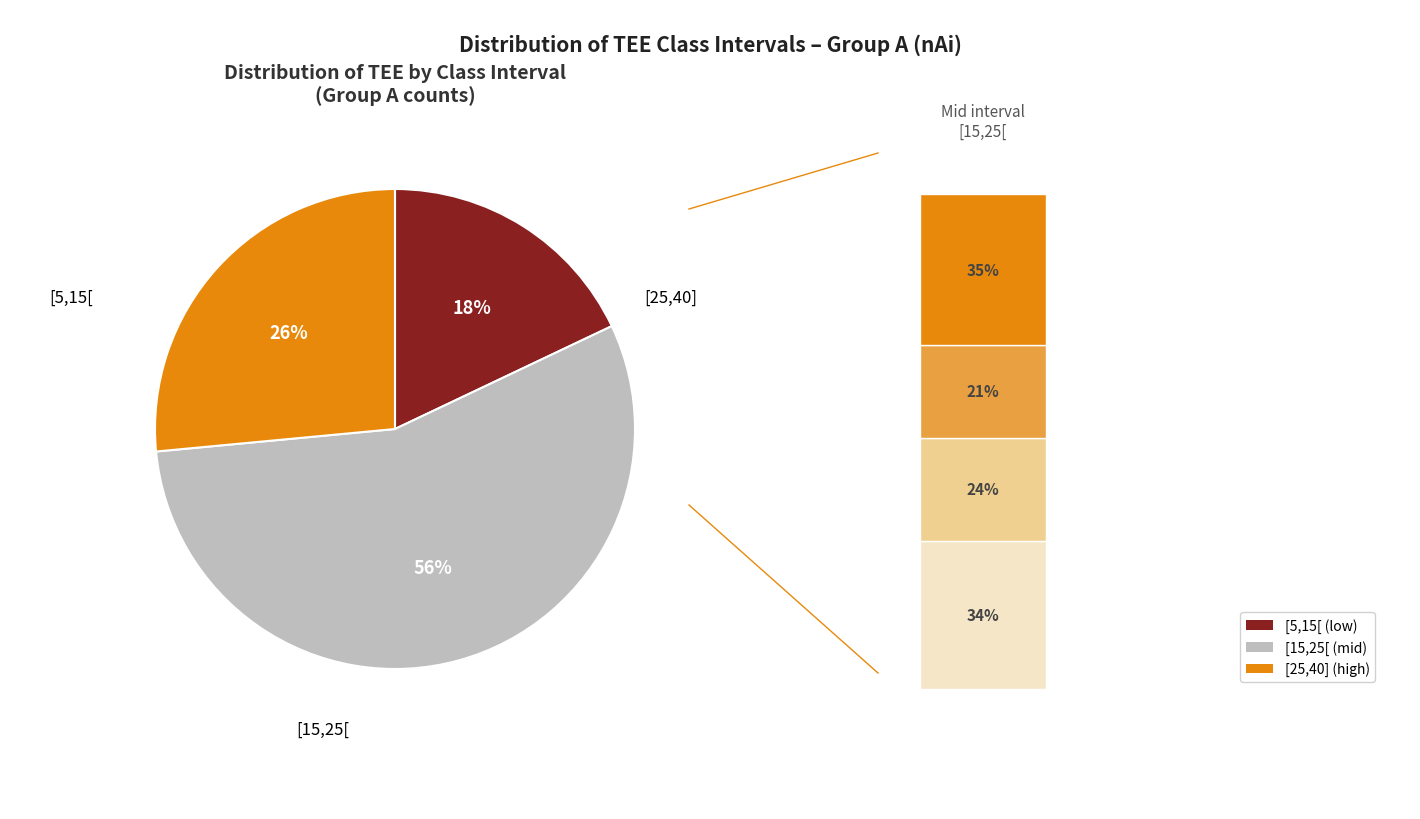

To the nearest percent, what is the difference between the 5 and 2 slice percentages?

30%